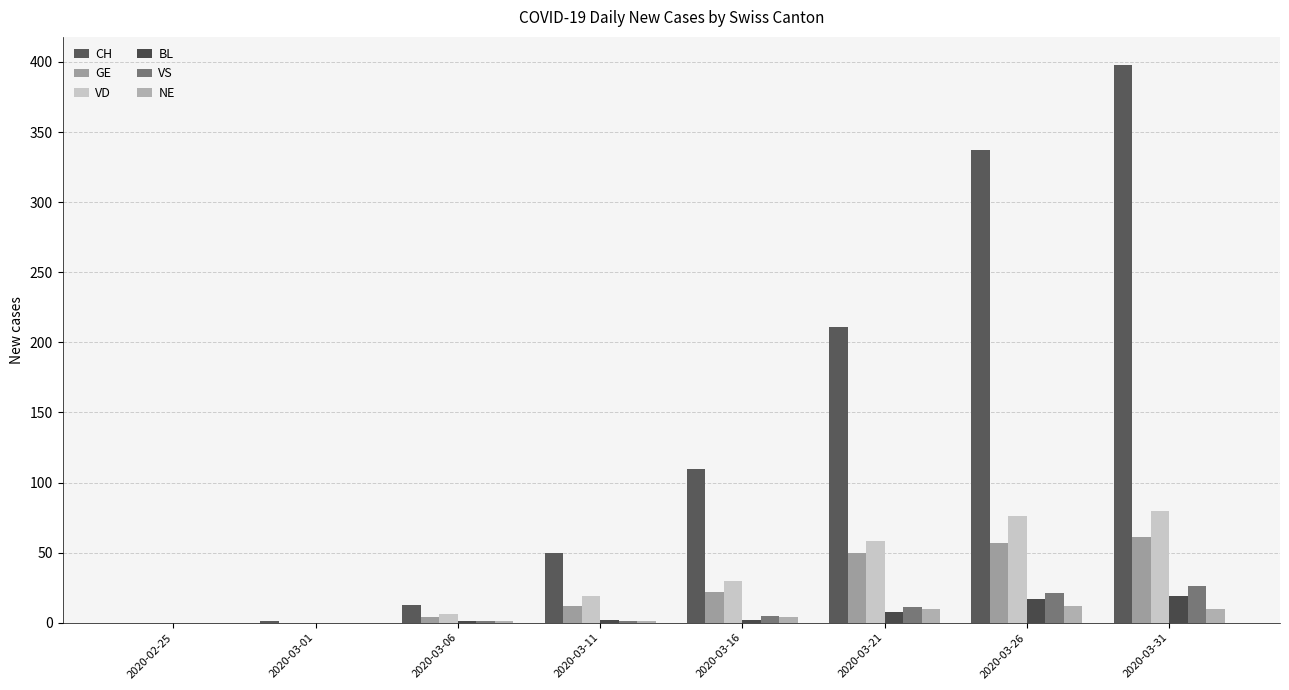

At which category does the chart reach its minimum across all series?

2020-02-25